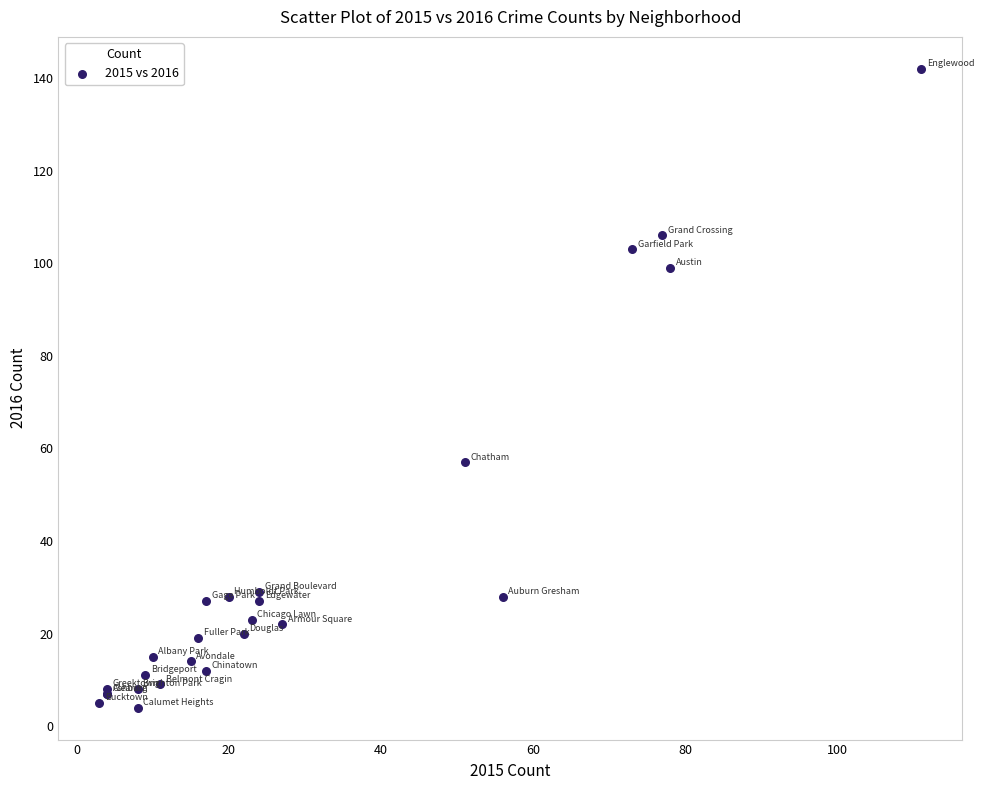

What Y value in the scatter plot is closest to 73?

57